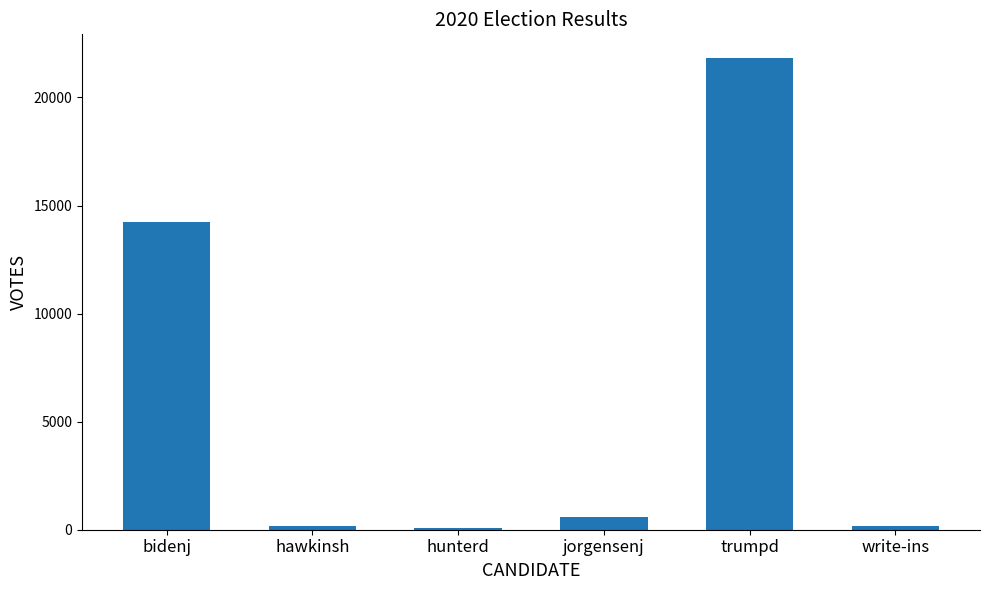

How many data points does each series have?

6